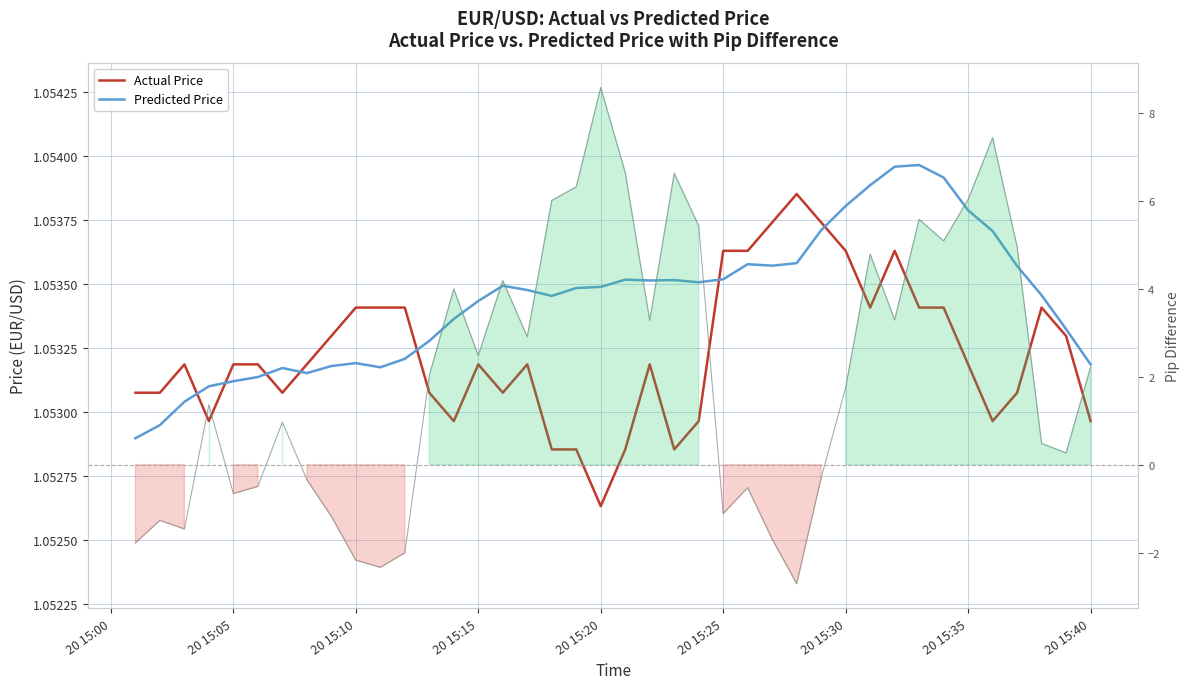

How many data points does each series have?

40